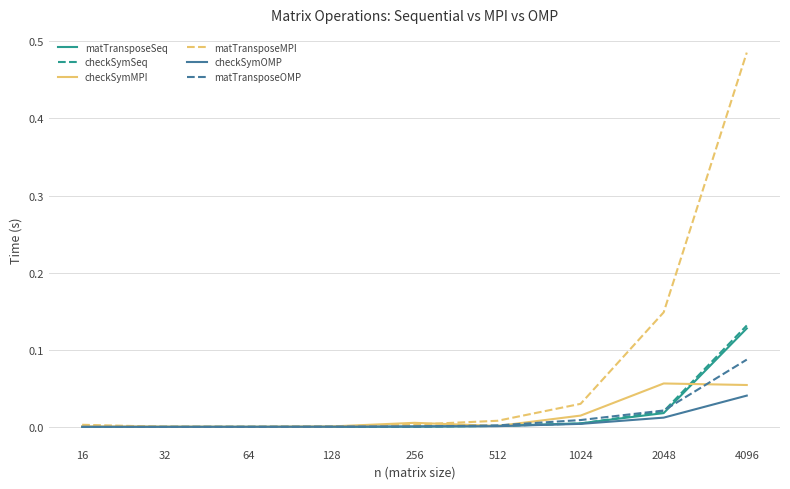

Which series has the largest total across all categories?

matTransposeMPI